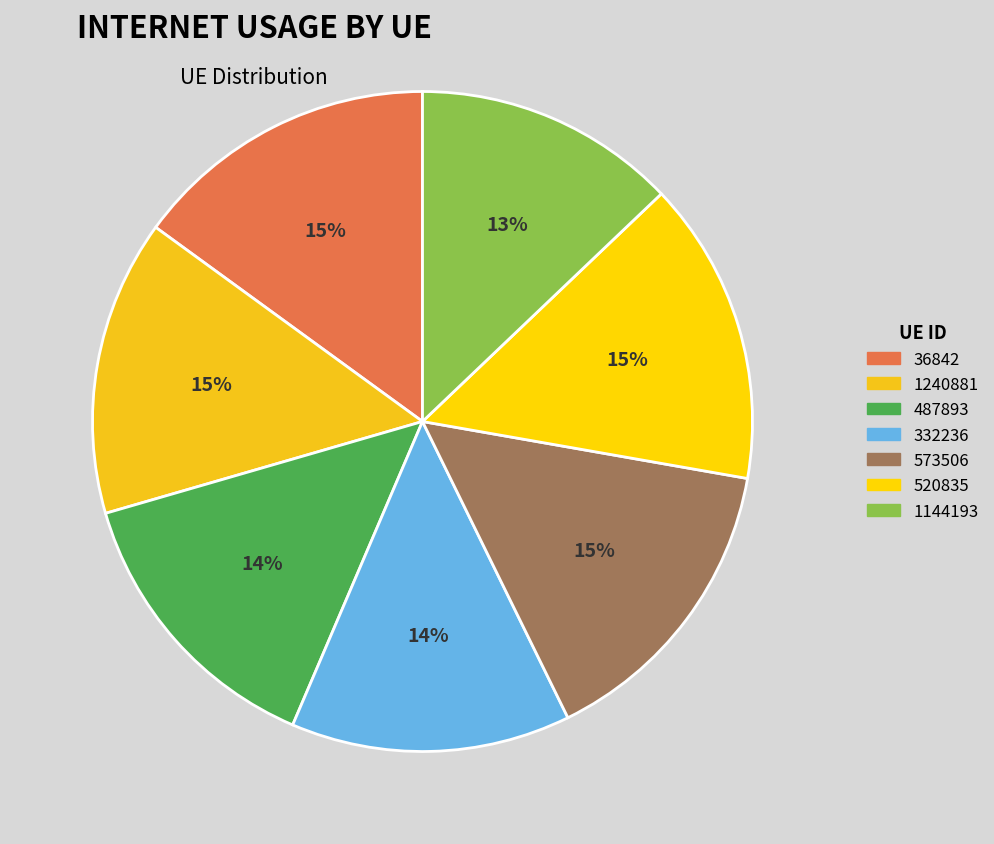

Does 332236 represent more than half of the total?

No